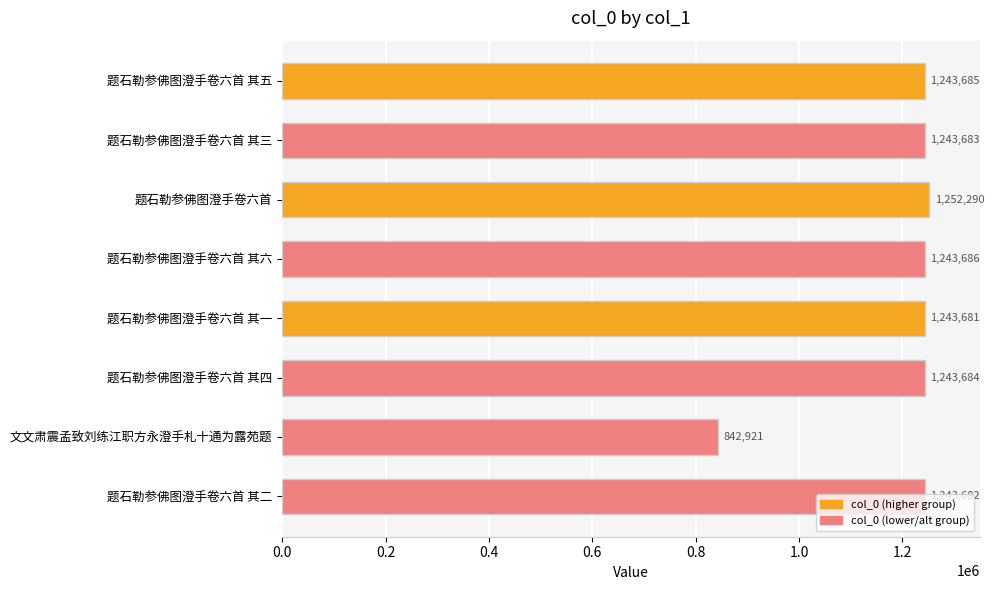

How many bars are there in total?

8